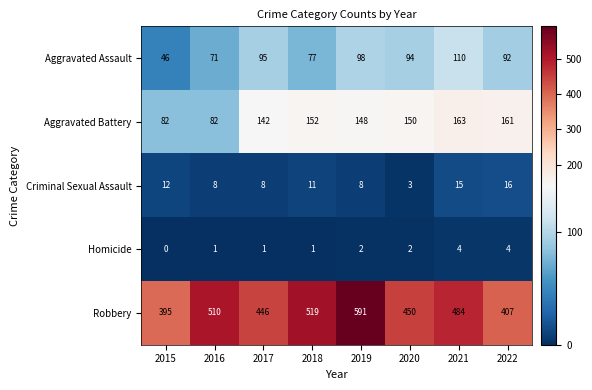

What is the difference between the maximum and minimum values in the Homicide series?

4